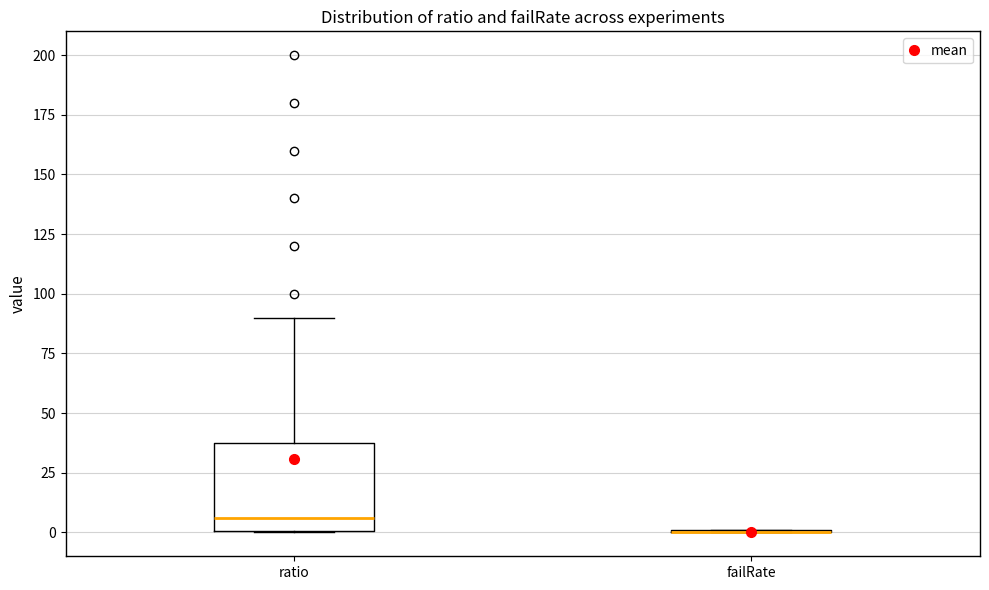

Reading left to right, read every box against the y-axis: the position of its median line, the range the box covers, and the ends of its whiskers. The values are not printed on the chart, so give them approximately, as read against the axis.

ratio: median 5, box 0 to 40, whiskers 0 to 90
failRate: box collapsed to a line at 0, whiskers 0 to 0